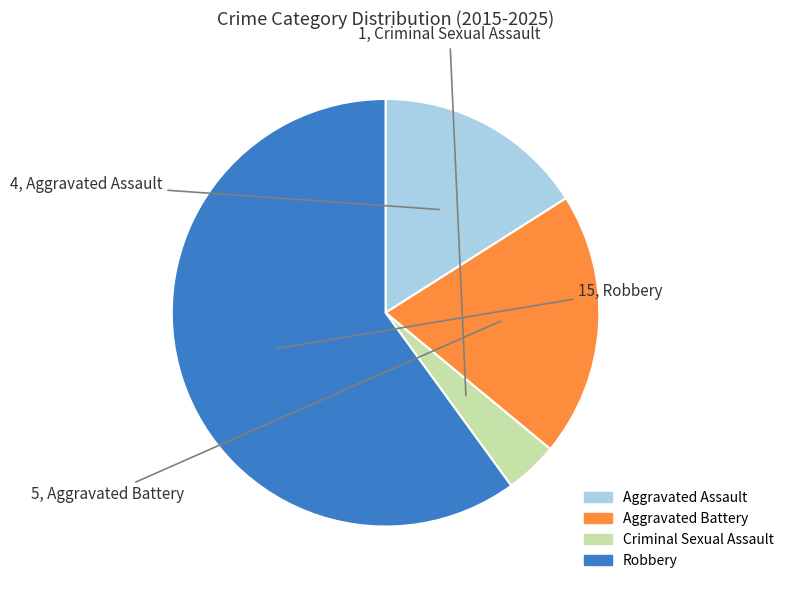

How many segments does this pie chart have?

4